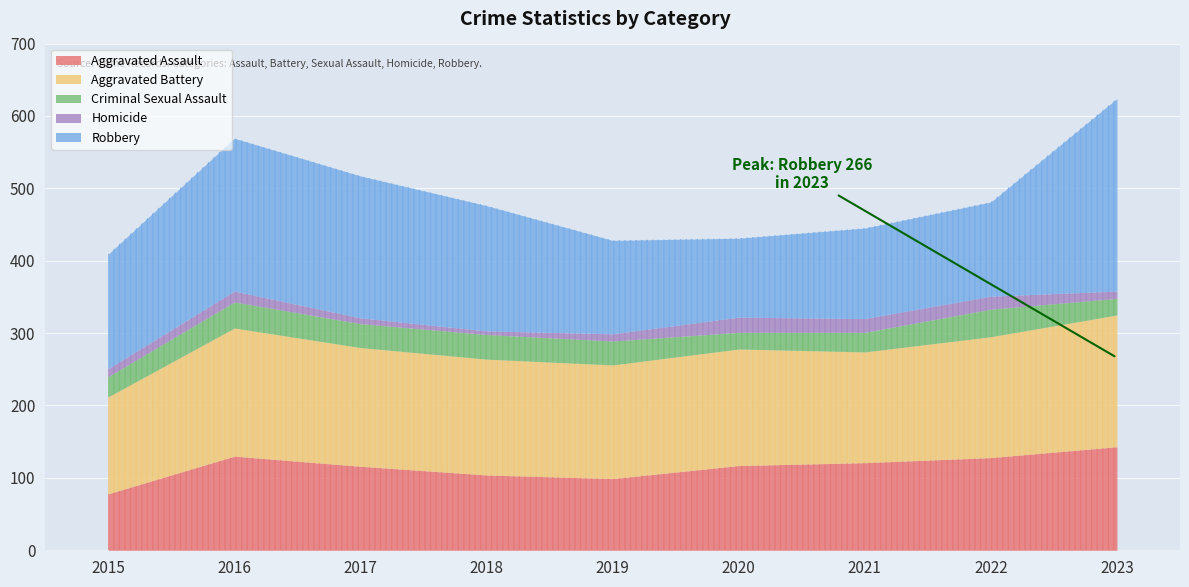

What is the difference between the maximum and second lowest values in the Robbery series?

141